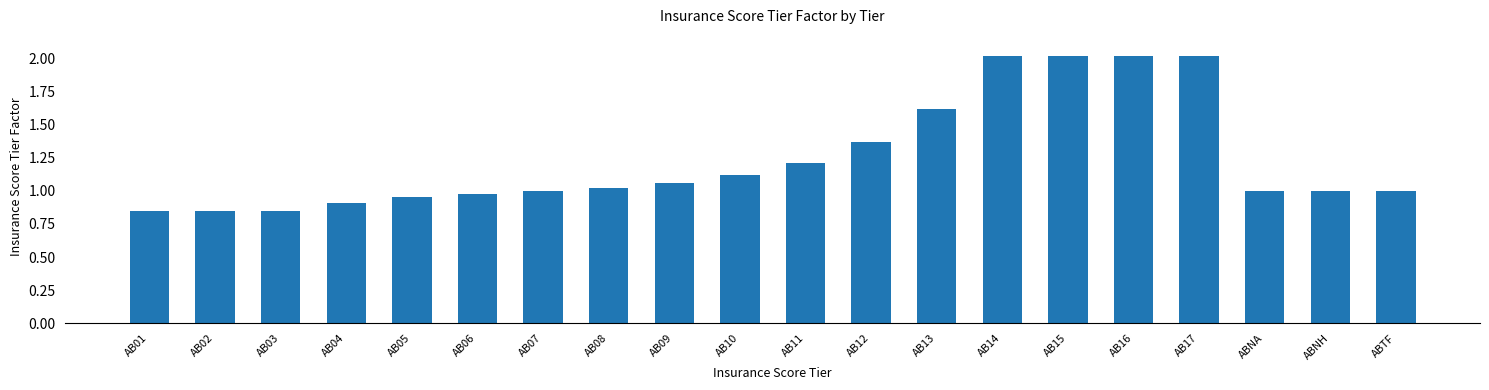

The value at AB16 is 1.1. True or false?

False